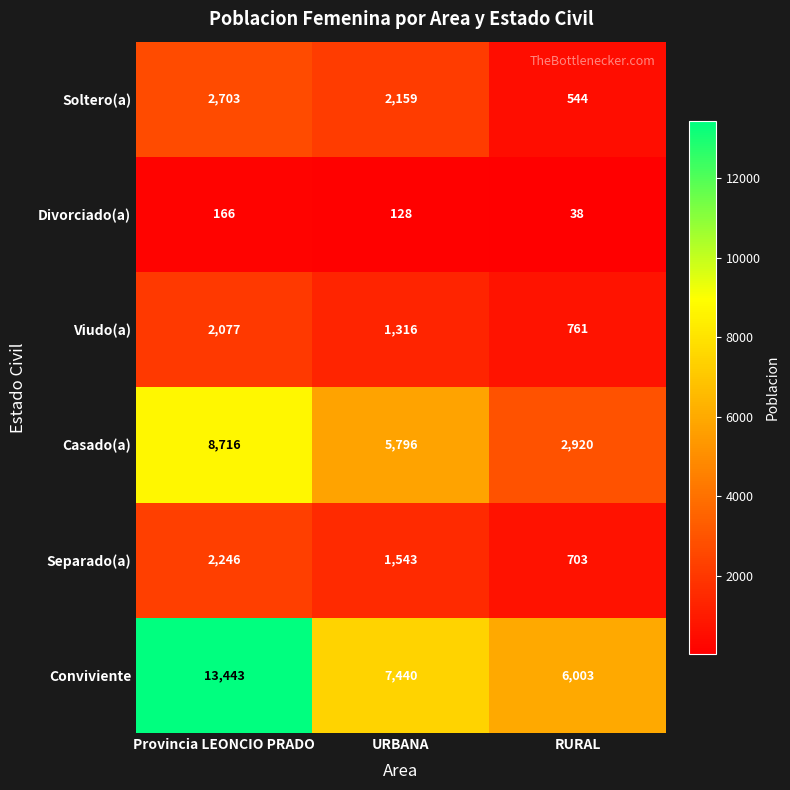

Where does the Separado(a) series first go above 1543?

Provincia LEONCIO PRADO